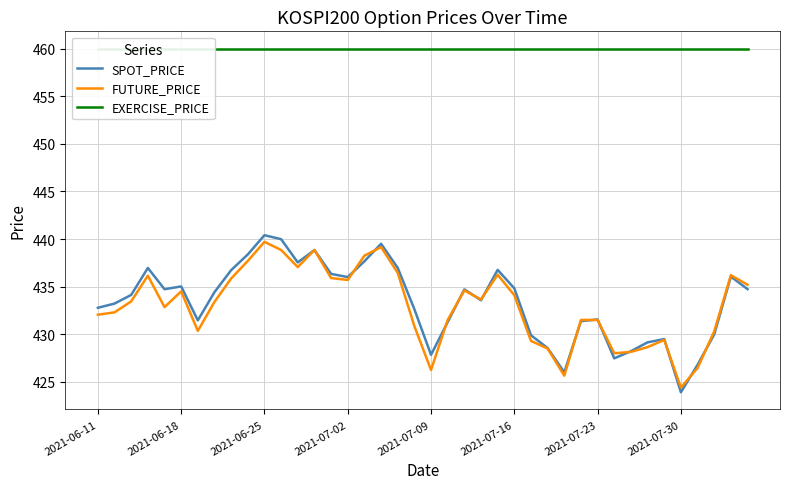

Is it true that FUTURE_PRICE equals 714.1 at 2021-07-02?

False